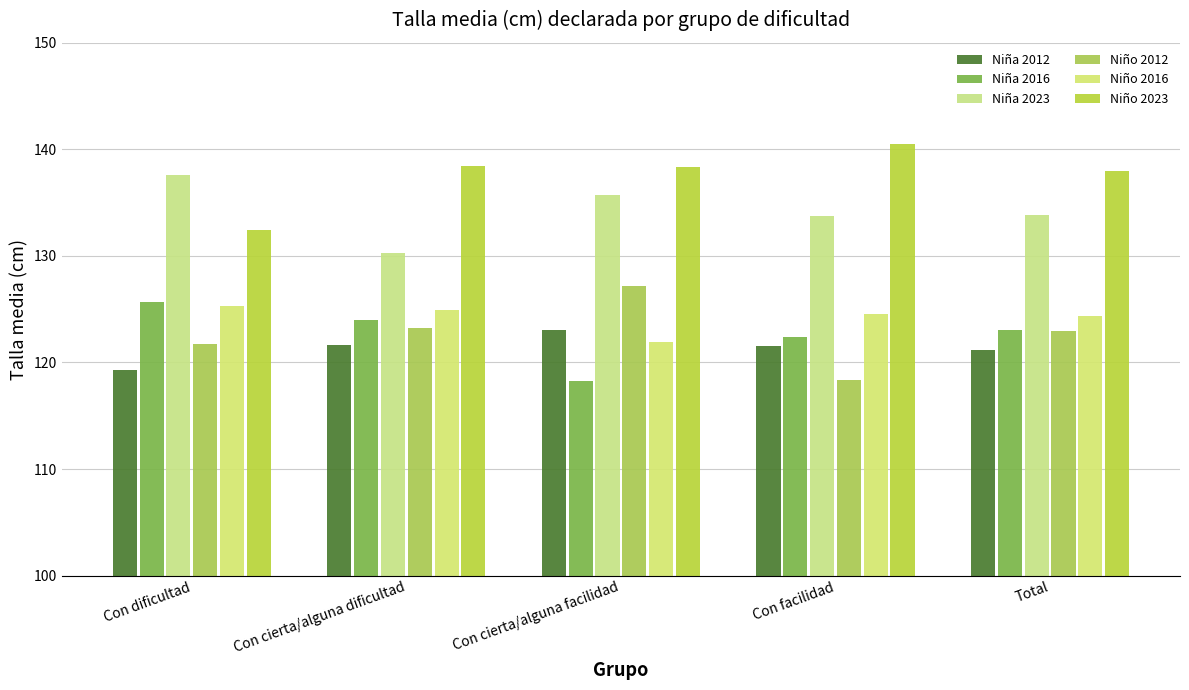

What is the minimum value for Niña 2016?

118.2